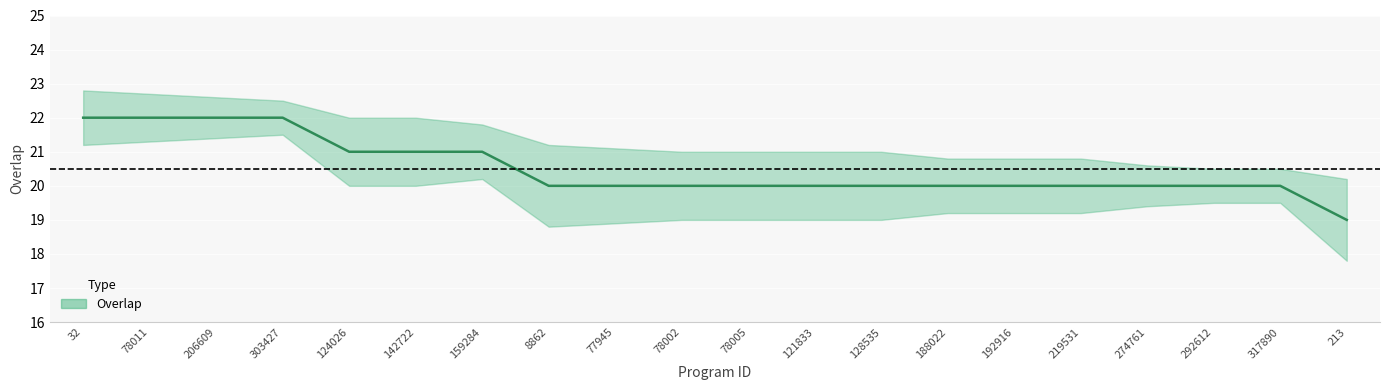

Reading left to right, transcribe all the data shown in this chart.

32=22	78011=22	206609=22	303427=22	124026=21	142722=21	159284=21	8862=20	77945=20	78002=20	78005=20	121833=20	128535=20	188022=20	192916=20	219531=20	274761=20	292612=20	317890=20	213=19